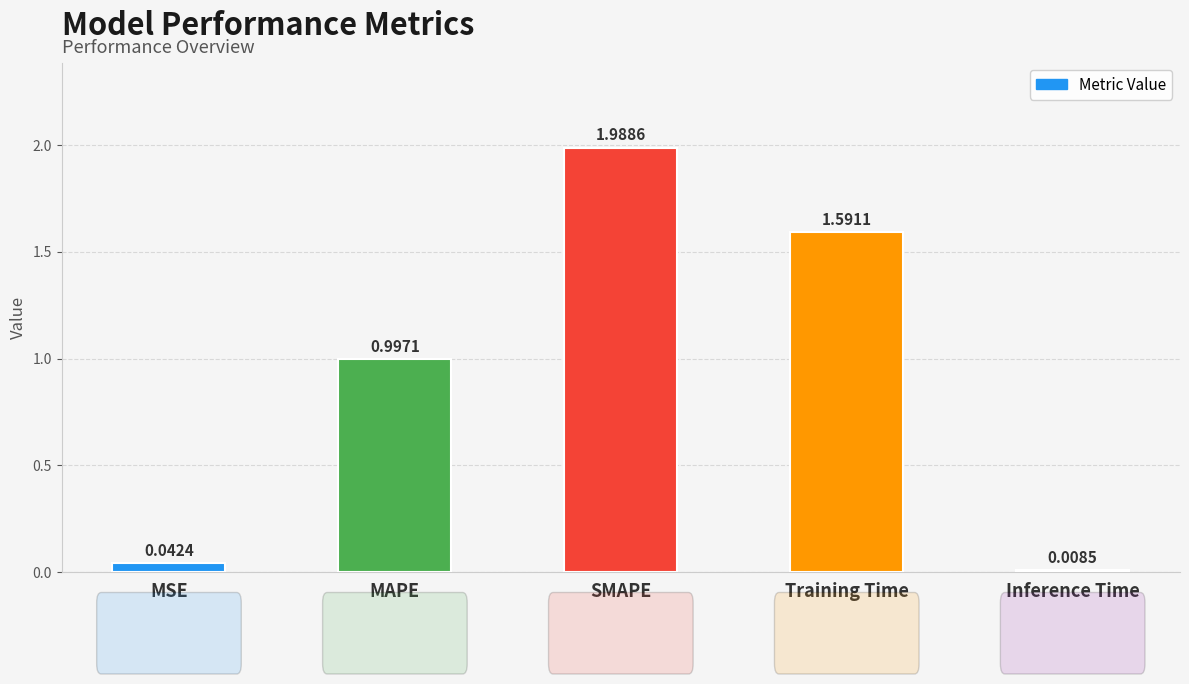

What is the label of the 3rd bar from the right?

SMAPE